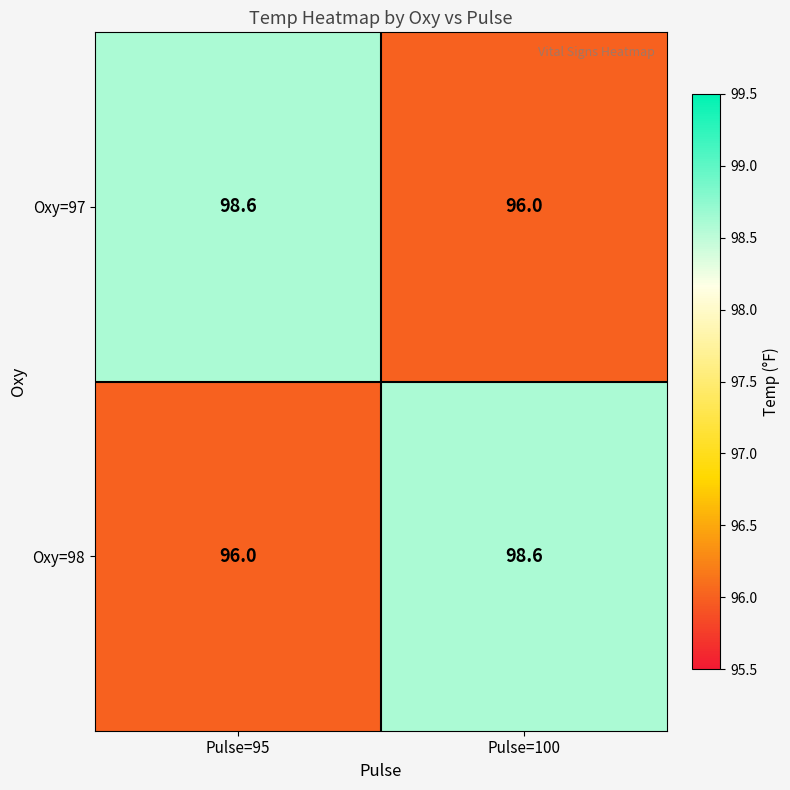

Reading right to left, list all the values displayed in this chart.

Oxy=97: Pulse=100=96.0	Pulse=95=98.6
Oxy=98: Pulse=100=98.6	Pulse=95=96.0